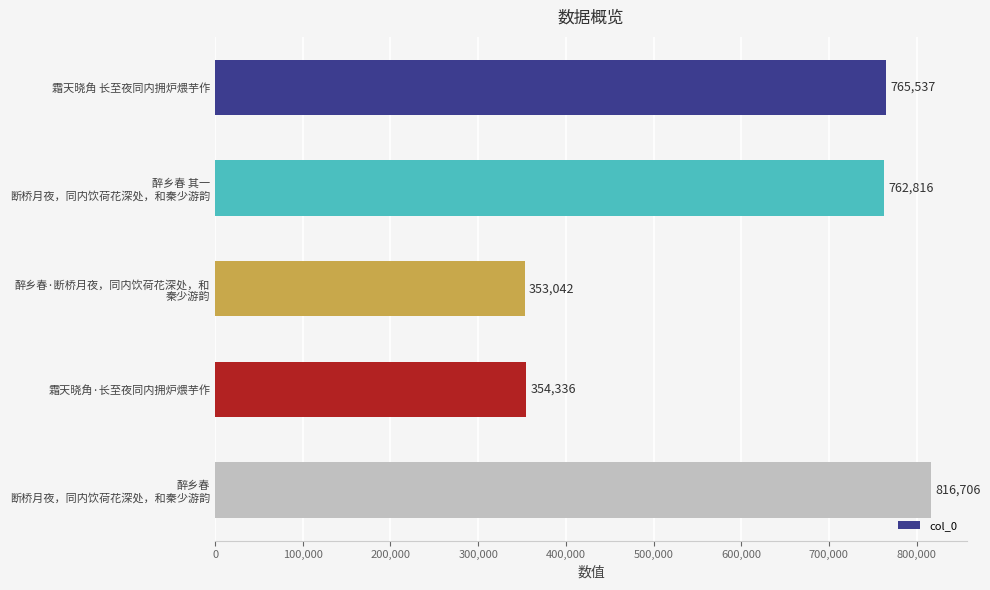

What is the sum of all values?

3052437